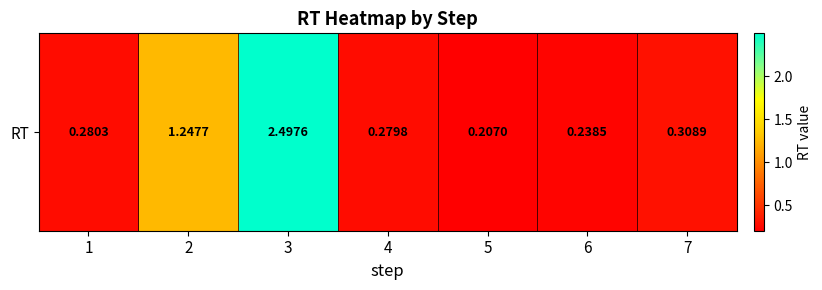

Reading left to right, list all the values displayed in this chart.

1=0.3	2=1.2	3=2.5	4=0.3	5=0.2	6=0.2	7=0.3